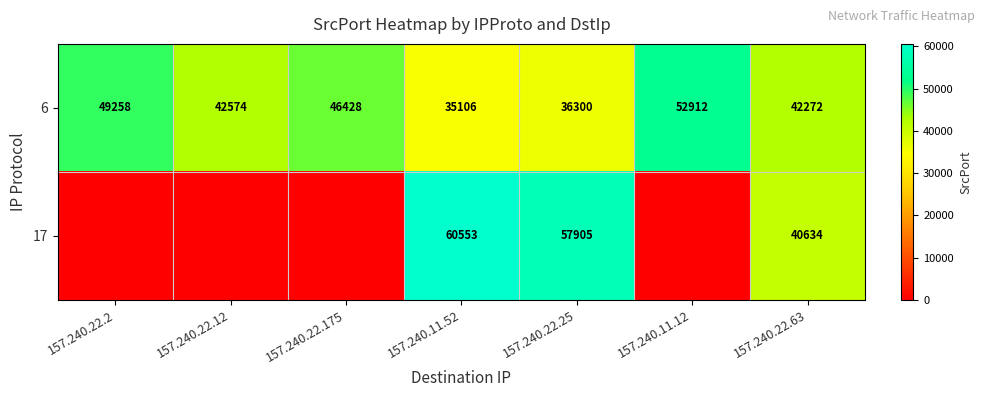

True or false: 17 has a value of 38458 at 157.240.22.25.

False